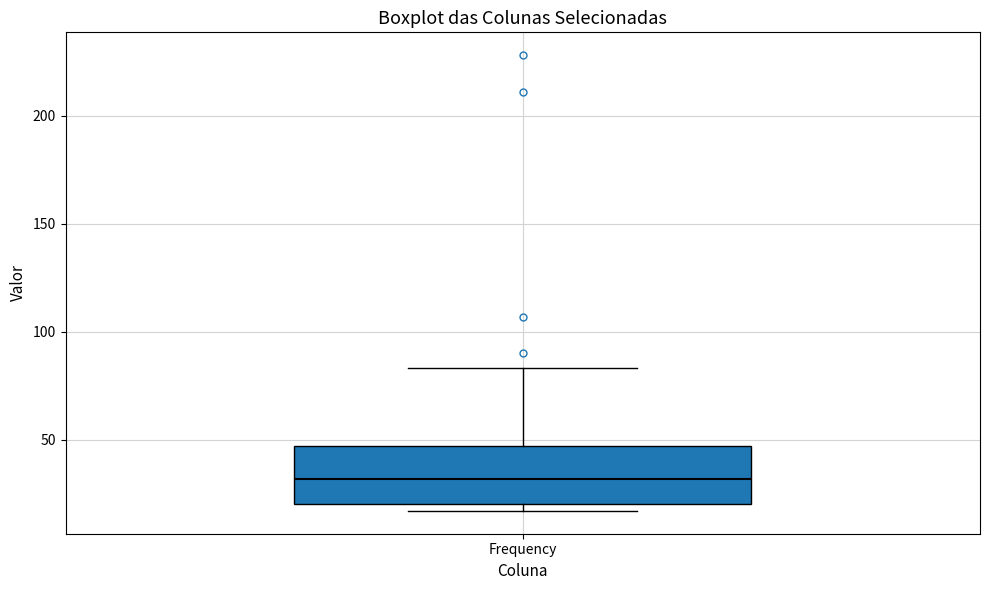

Where is the upper edge of the box for Frequency on the y-axis? The values are not printed on the chart, so give them approximately, as read against the axis.

45